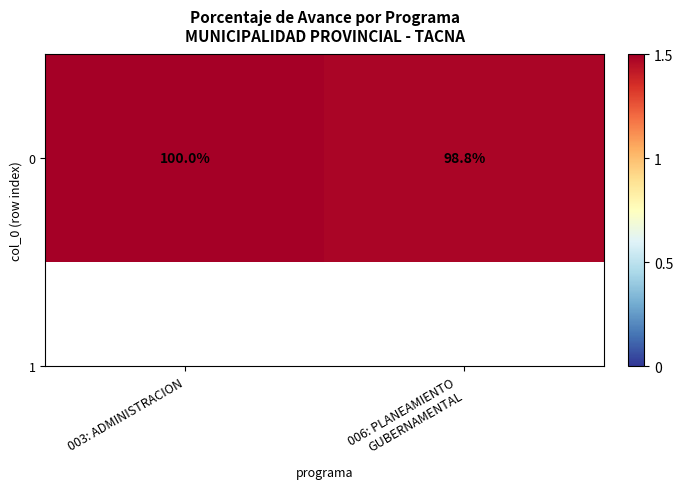

Rank the categories by value from highest to lowest.

003: ADMINISTRACION, 006: PLANEAMIENTO
GUBERNAMENTAL